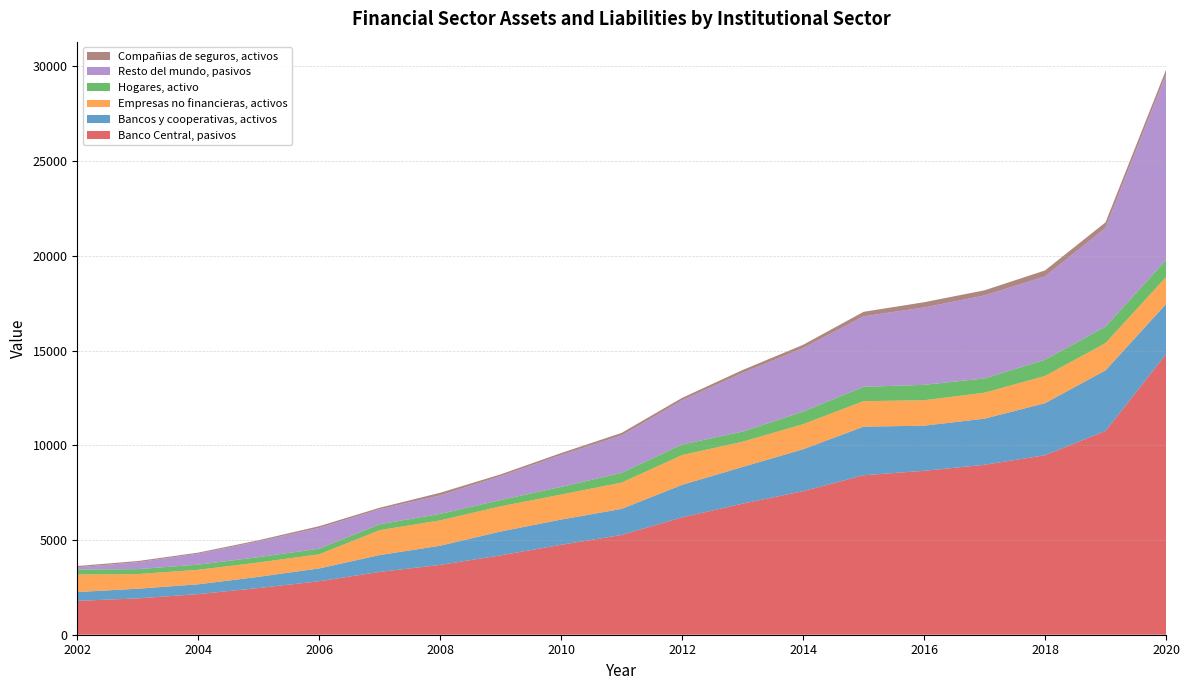

Reading left to right, list all the values displayed in this chart.

Banco Central, pasivos: 1786	1918	2143	2466	2823	3316	3686	4190	4748	5266	6195	6918	7578	8418	8652	8970	9475	10754	14804
Bancos y cooperativas, activos: 467	511	518	591	676	889	1012	1258	1330	1377	1718	1938	2212	2566	2381	2436	2748	3200	2649
Empresas no financieras, activos: 928	773	767	757	747	1314	1338	1331	1321	1388	1571	1333	1324	1345	1345	1369	1437	1440	1426
Hogares, activo: 260	261	271	283	297	313	343	331	404	514	558	531	664	756	812	752	856	871	899
Resto del mundo, pasivos: 121	364	581	828	1095	791	976	1260	1681	1972	2329	3095	3350	3723	4084	4382	4399	5206	9792
Compañias de seguros, activos: 65	62	55	64	92	81	139	96	107	138	133	159	176	238	277	273	315	297	245